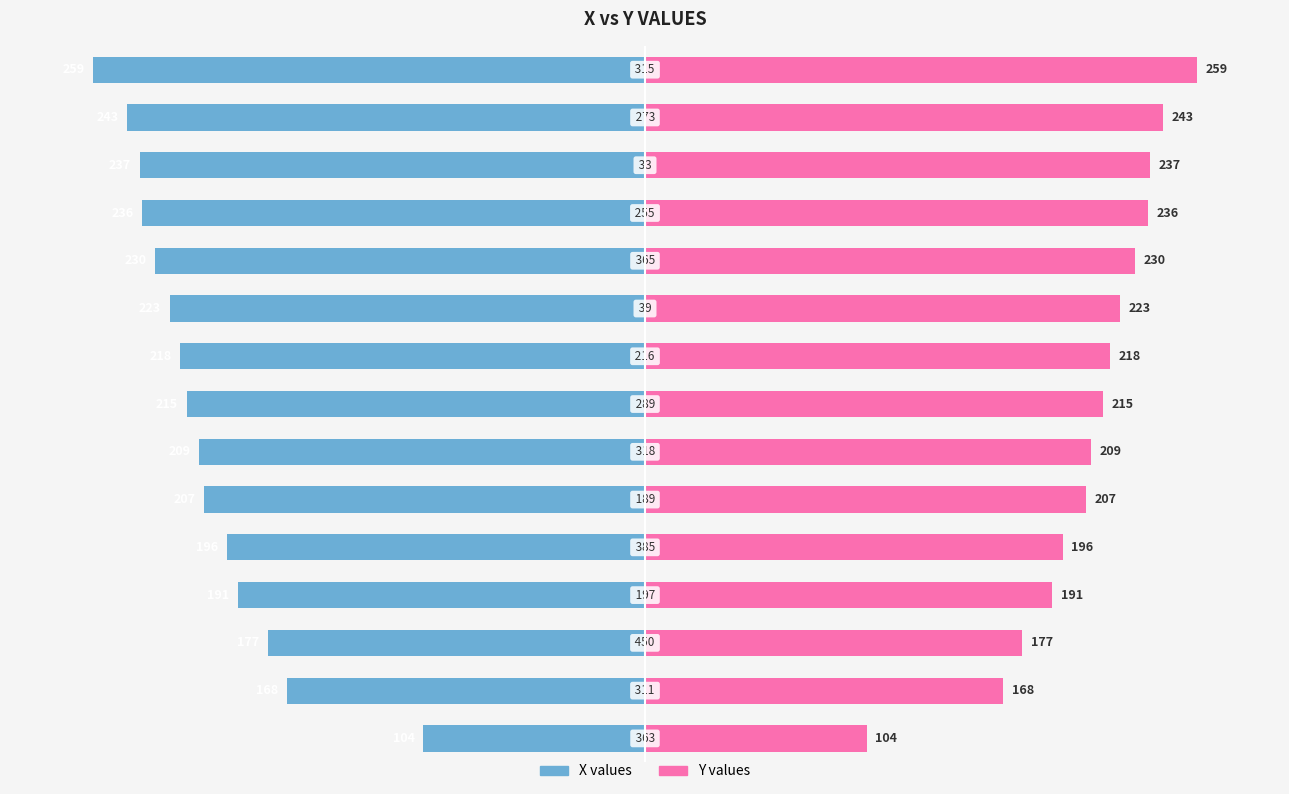

What is the value of the Y values bar at the 1st from the left?

104